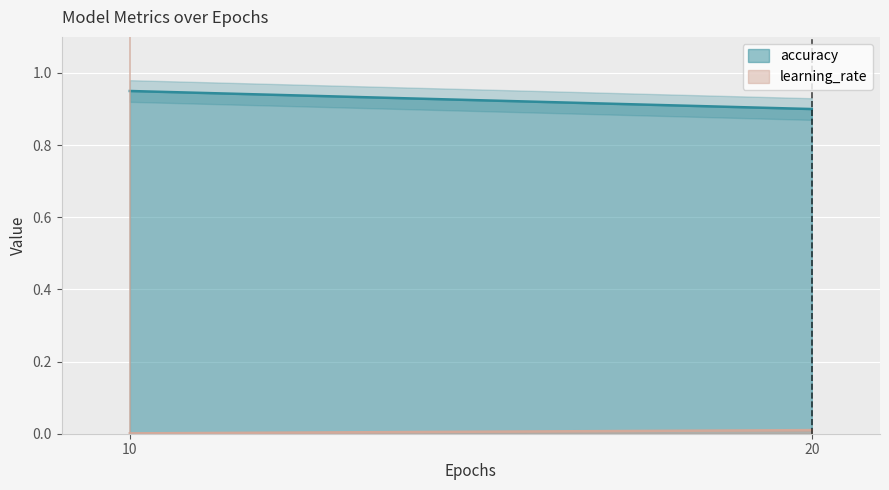

True or false: learning_rate and accuracy intersect in this chart.

False